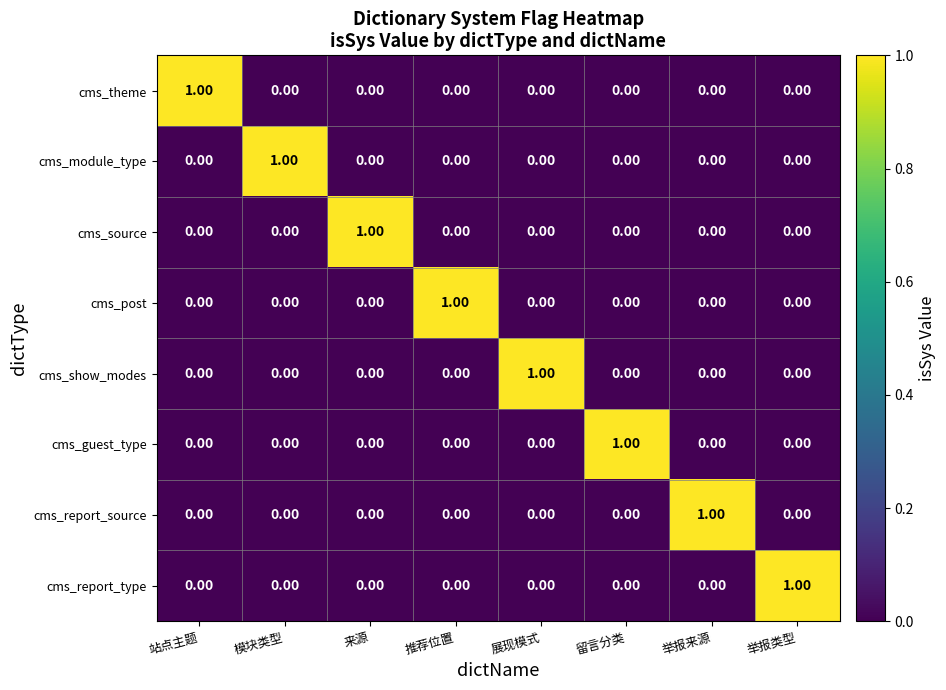

At which label does cms_report_type reach its peak?

举报类型